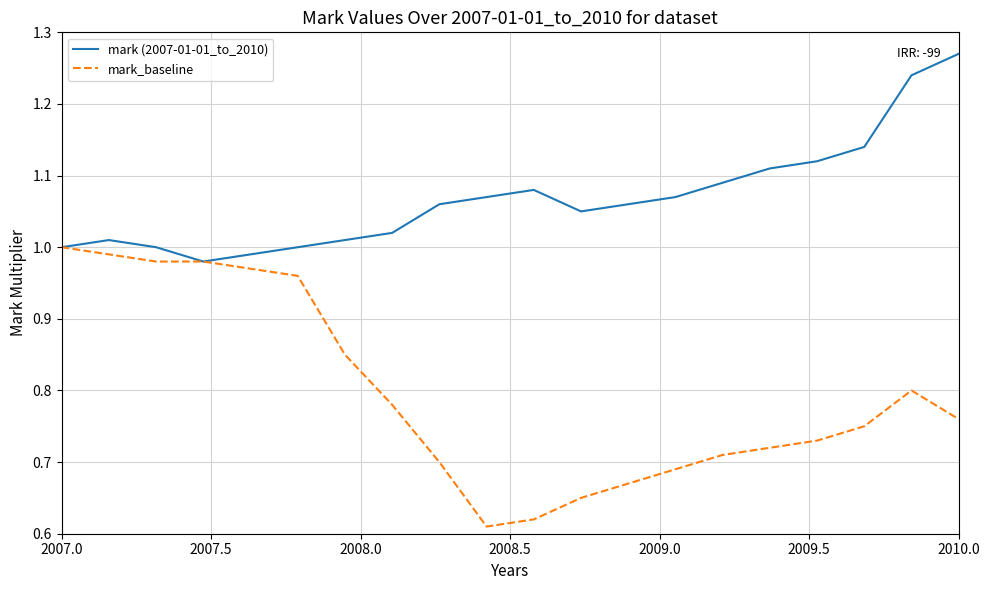

List the series in order of their peak value, highest first.

mark (2007-01-01_to_2010), mark_baseline